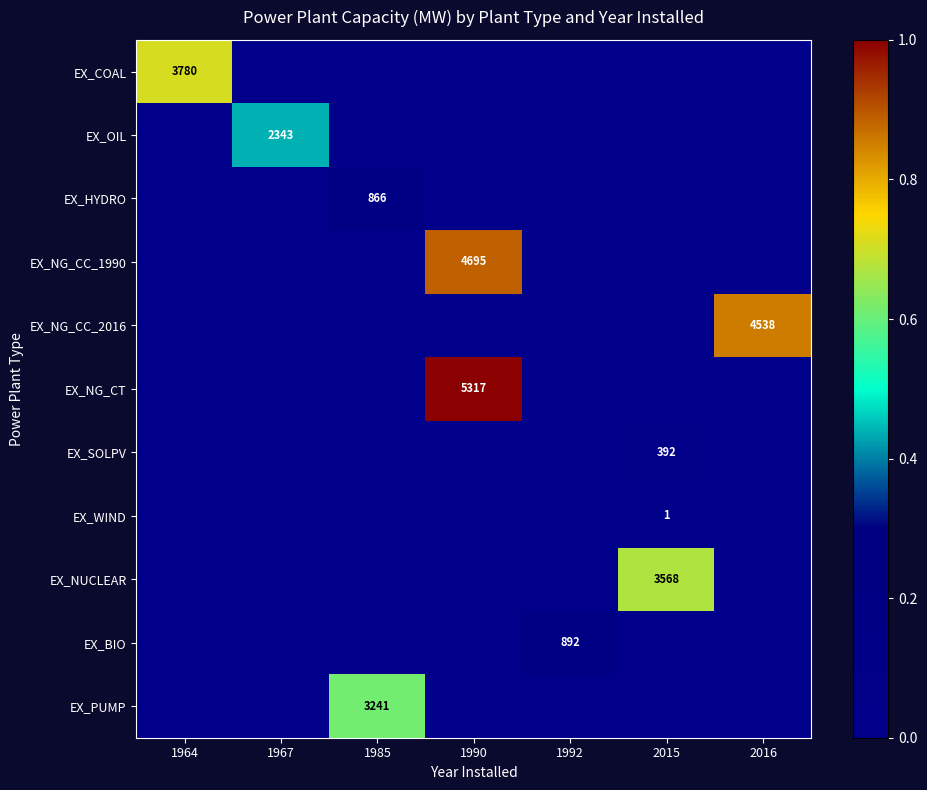

True or false: EX_HYDRO has a value of 866 at 1985.

True